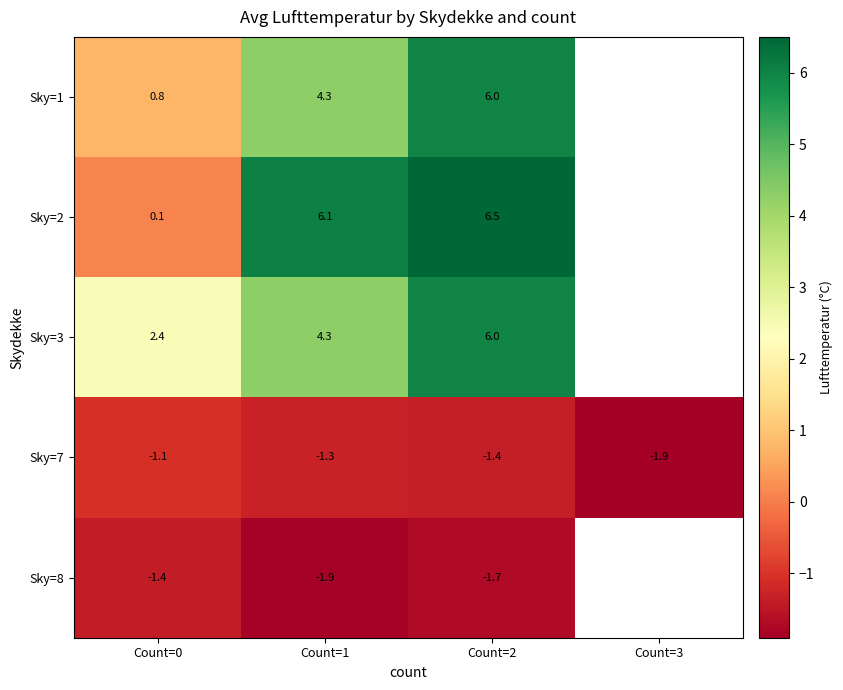

What is the smallest value displayed?

-1.9